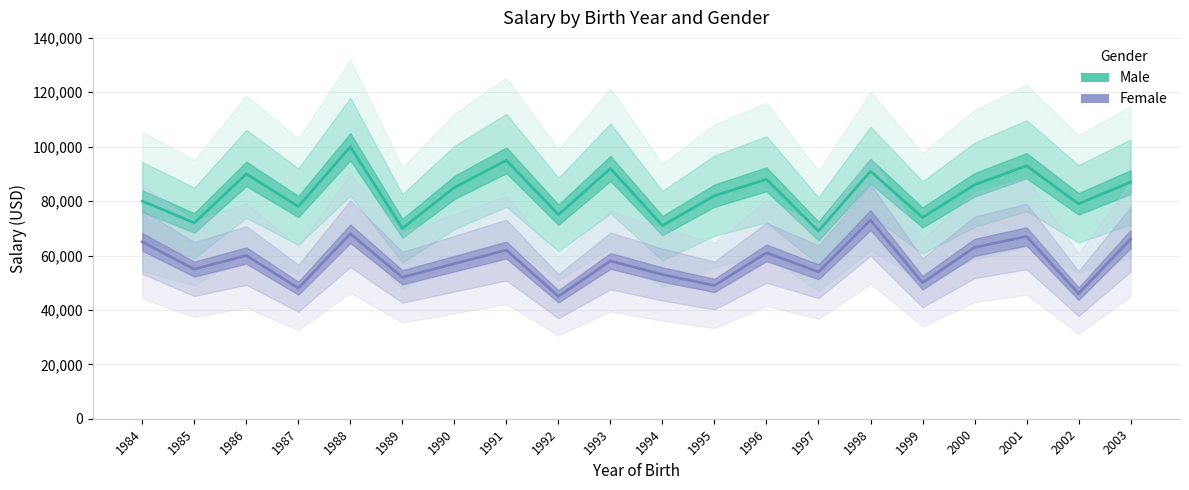

Reading left to right, extract all data points from this chart.

Male: 80000	72000	90000	78000	100000	70000	85000	95000	75000	92000	71000	82000	88000	69000	91000	74000	86000	93000	79000	87000
Female: 65000	55000	60000	48000	68000	52000	57000	62000	45000	58000	53000	49000	61000	54000	73000	50000	63000	67000	46000	66000